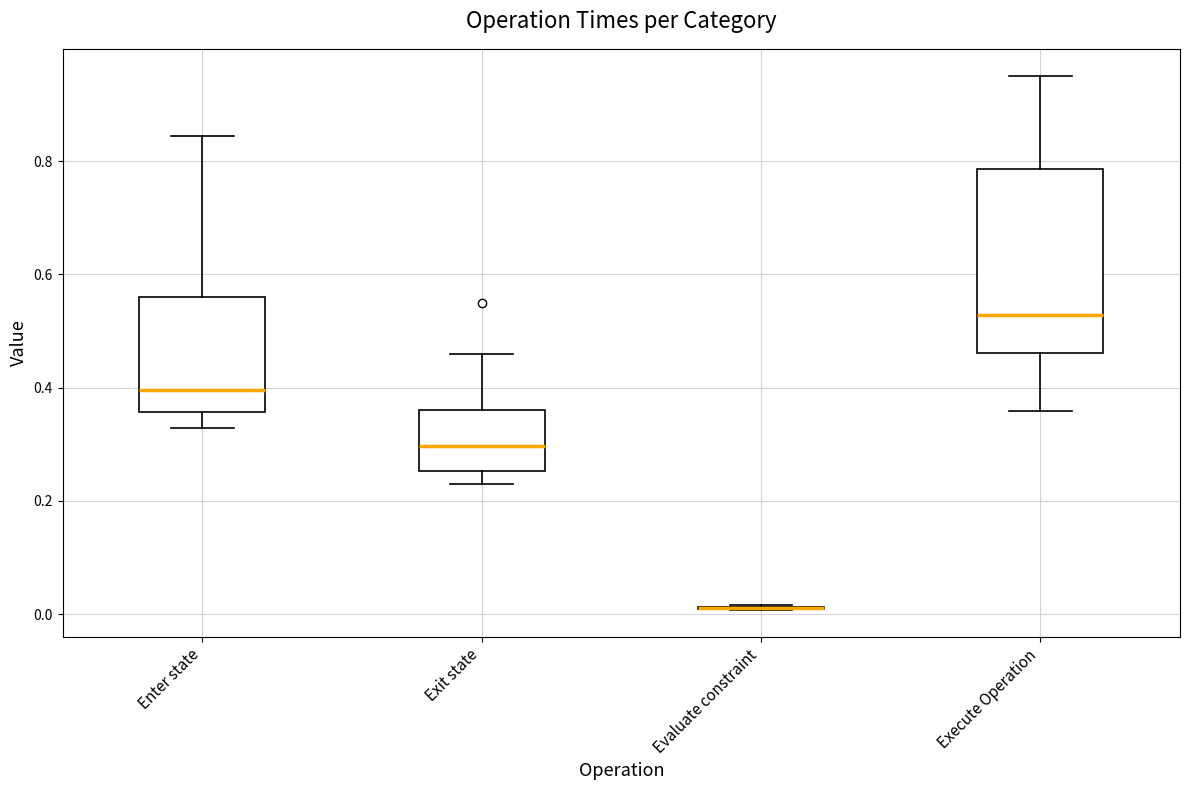

Where does the upper whisker of the box for Exit state end on the y-axis? The values are not printed on the chart, so give them approximately, as read against the axis.

0.46